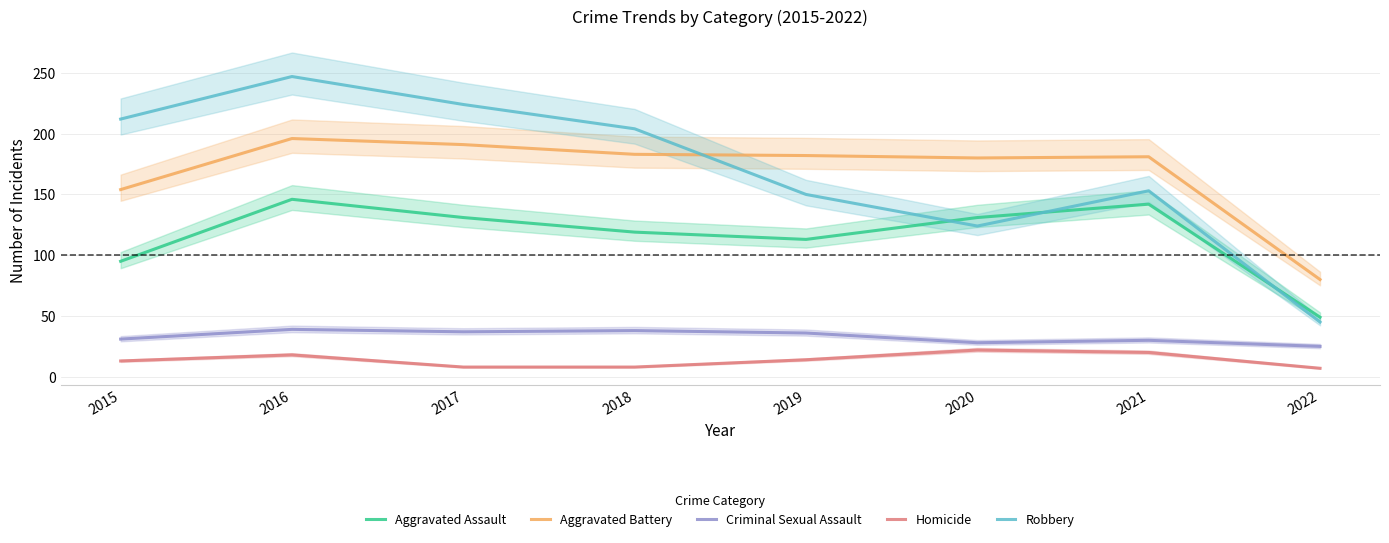

How many data points in Aggravated Battery are less than 182?

4